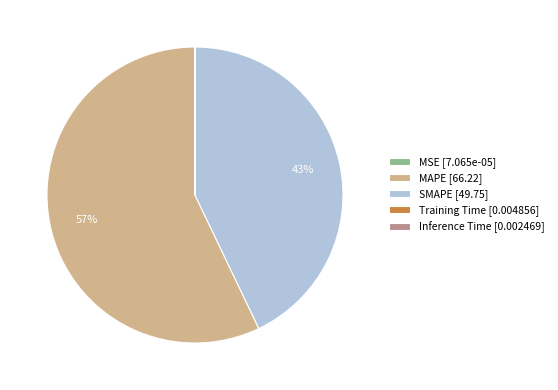

To the nearest percent, what is the average slice percentage?

20%